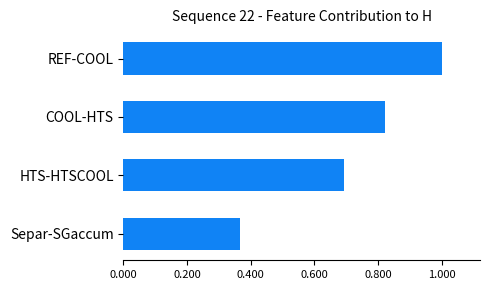

The value at Separ-SGaccum is 0.2. True or false?

False